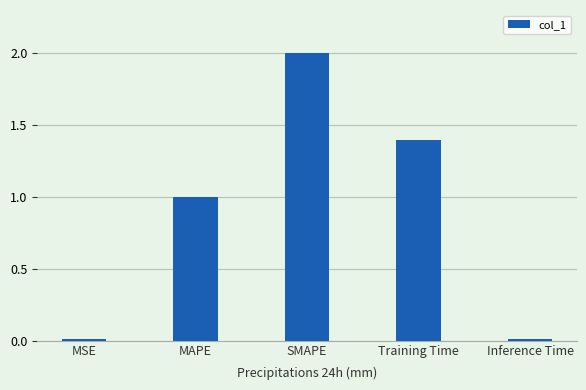

Approximately how many times larger is the value at MAPE compared to Training Time?

0.7